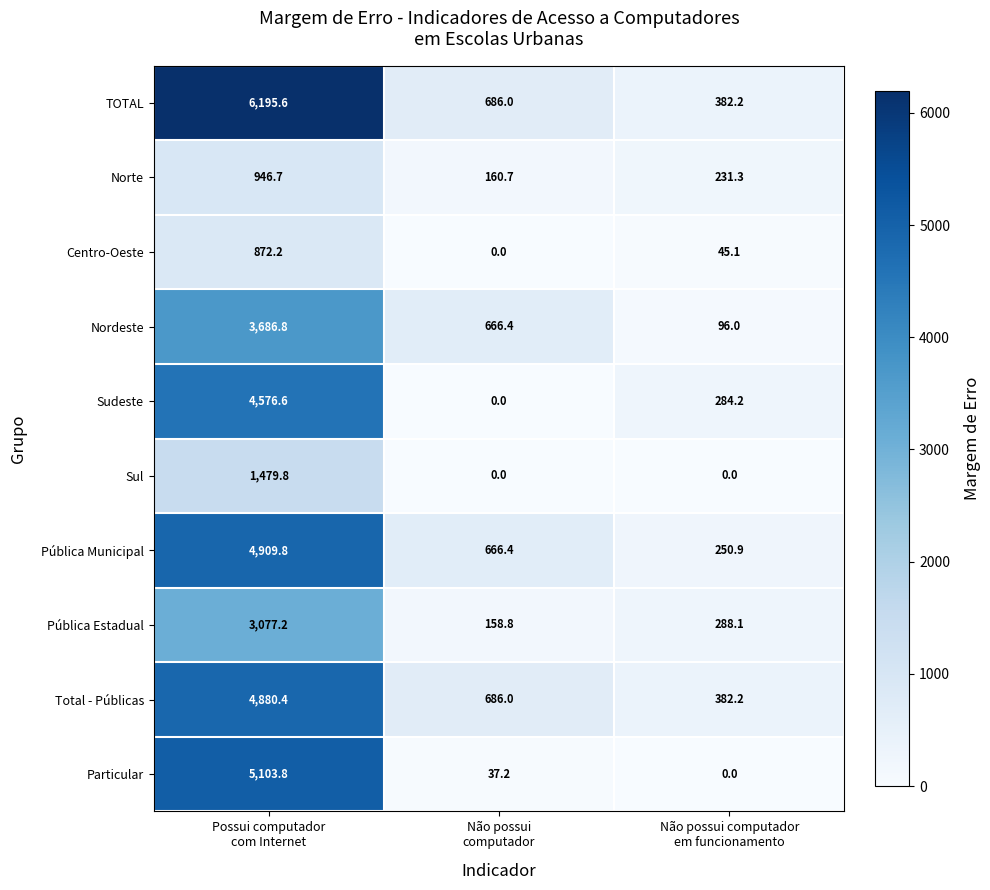

At how many categories does at least one series exceed 2006?

1